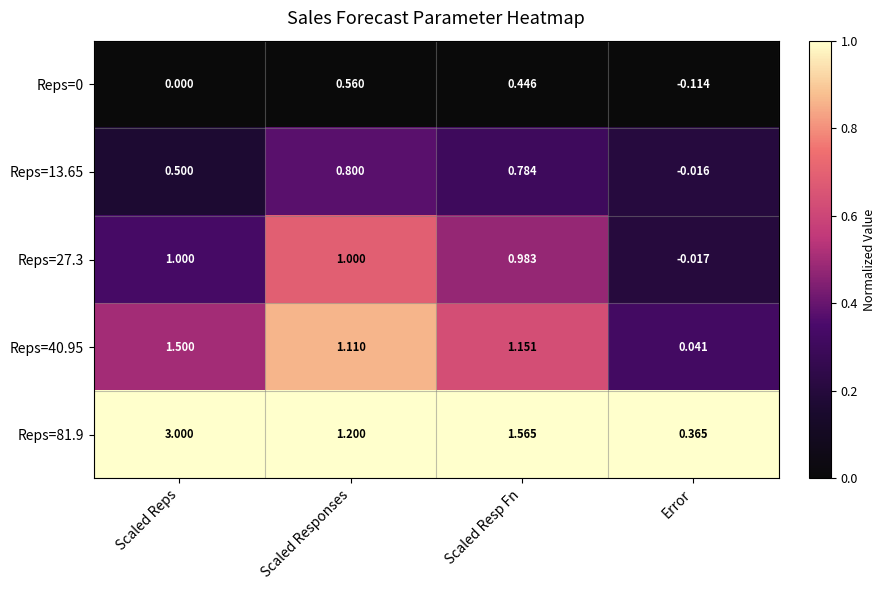

Which series has the widest spread of values?

Reps=81.9